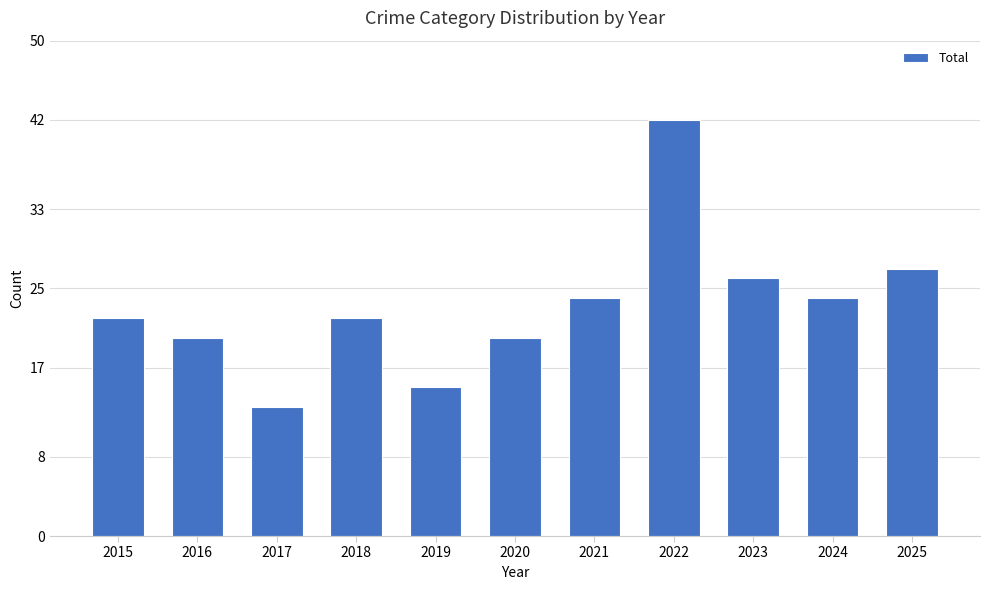

How many series are shown in this chart?

1